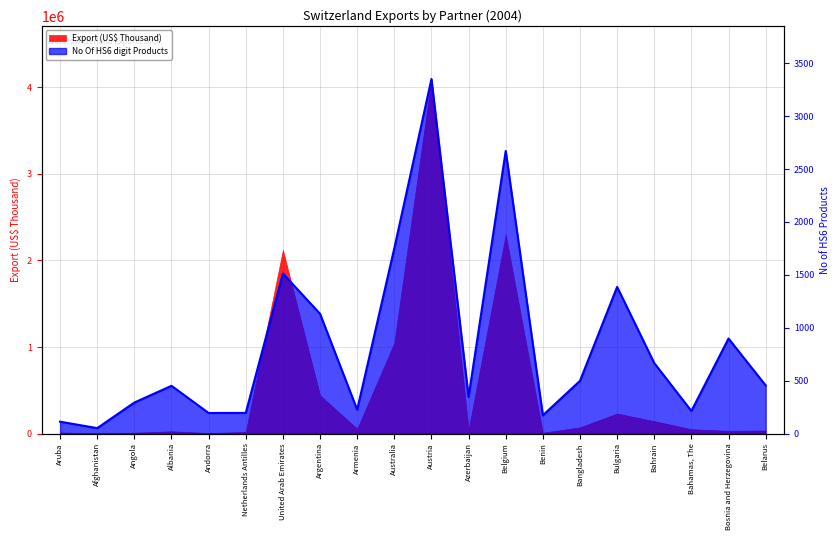

True or false: the data shows 463 at Argentina.

False